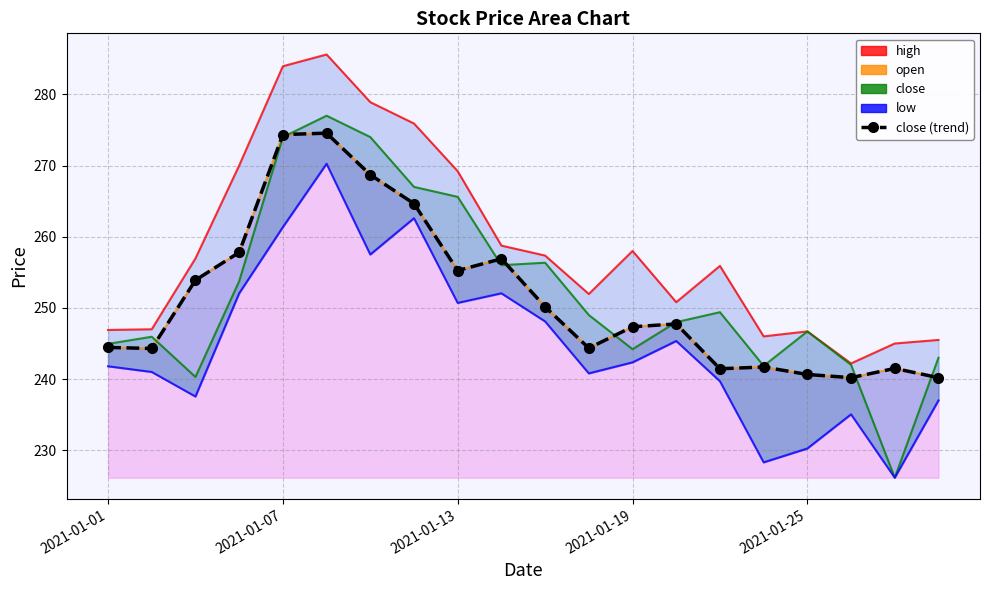

What is the minimum value shown in the chart?

240.2